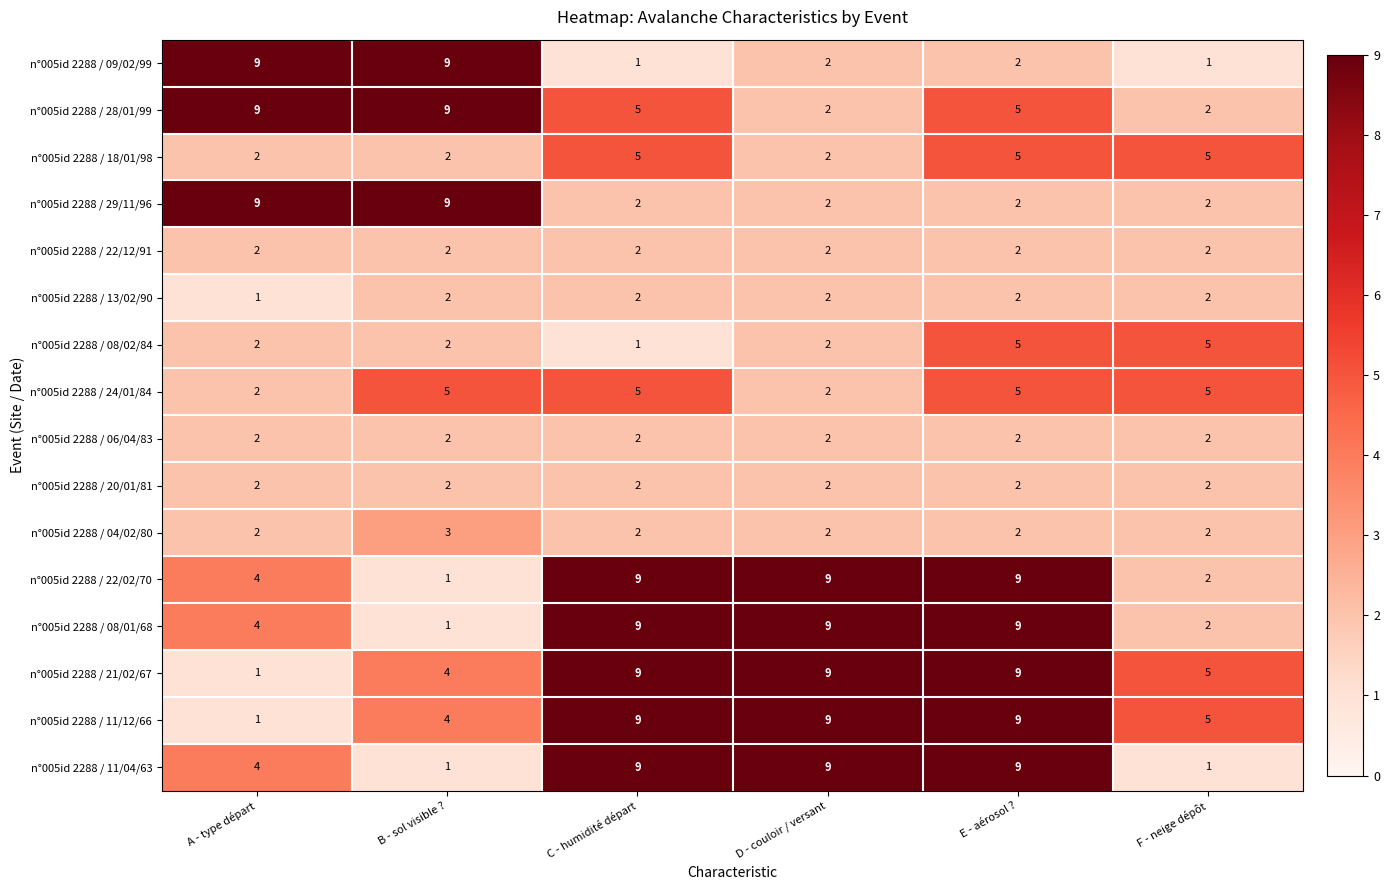

The n°005id 2288 / 18/01/98 series shows 5 at E - aérosol ?. True or false?

True